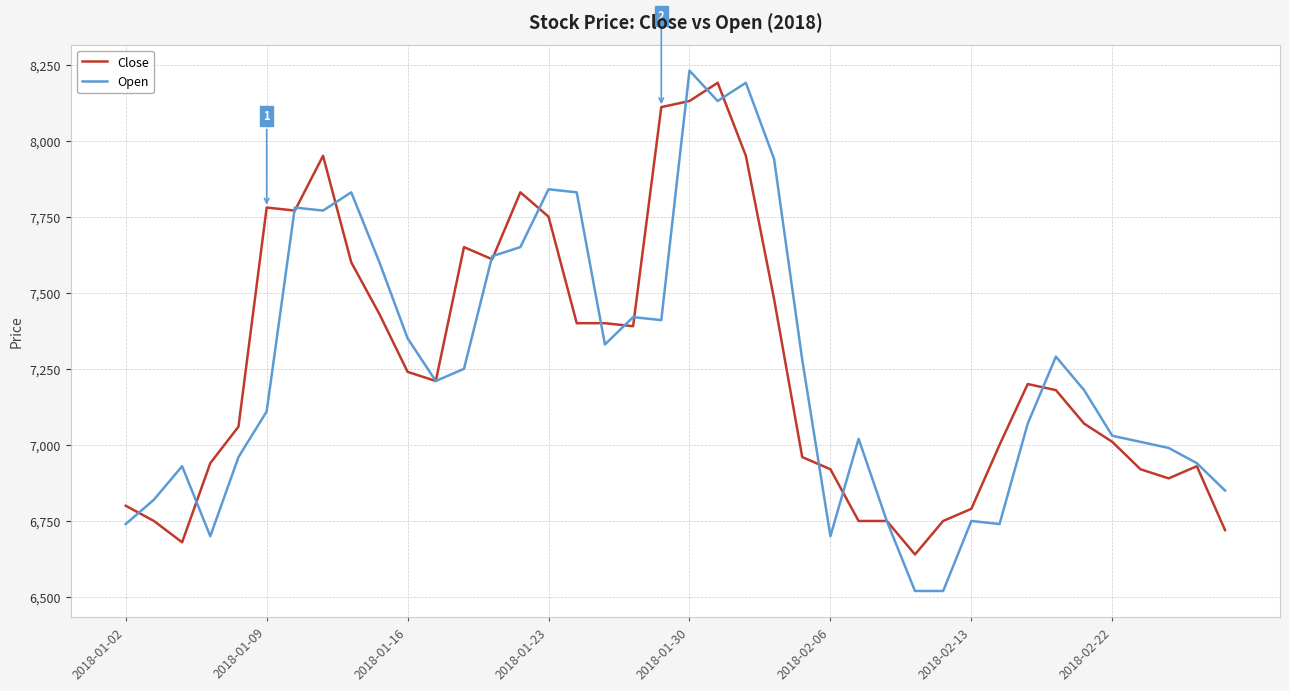

What is the lowest value of the Open series?

6520